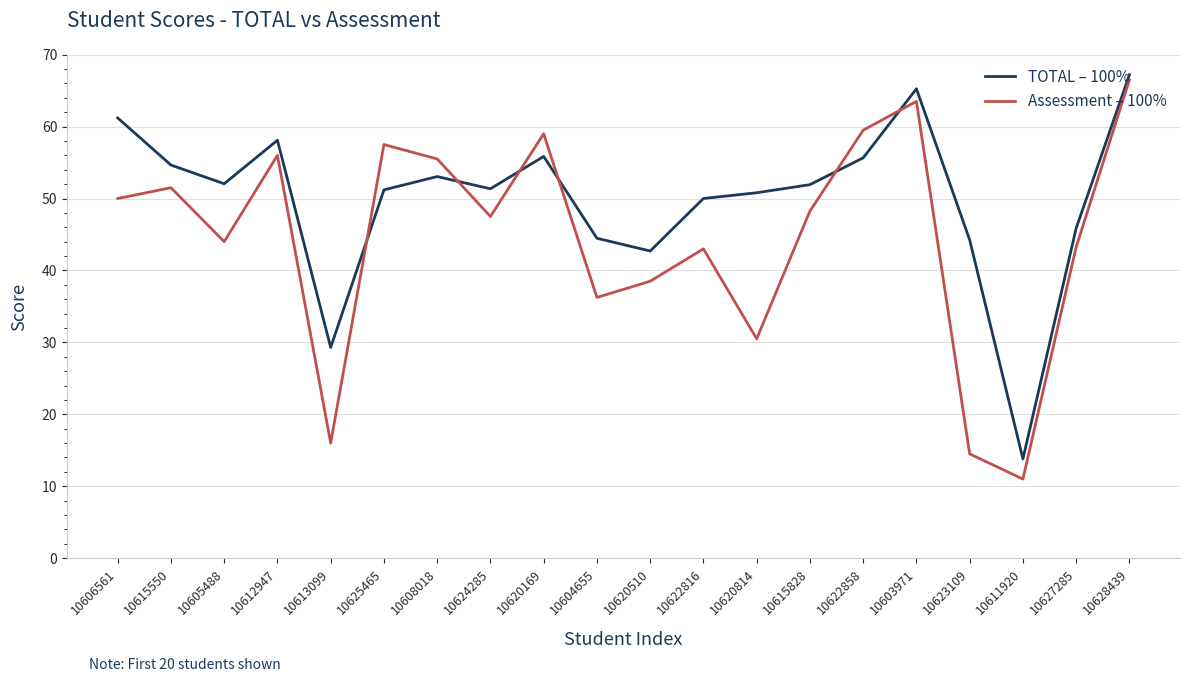

What are all the series names shown in the legend?

TOTAL – 100%, Assessment – 100%